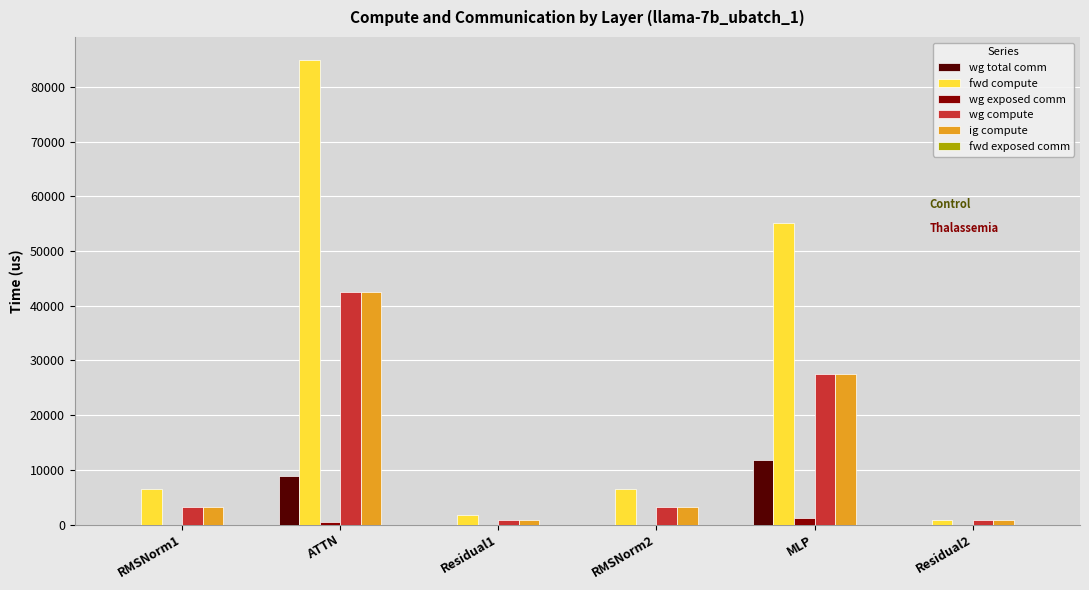

What is the sum of all wg compute values?

78131.5